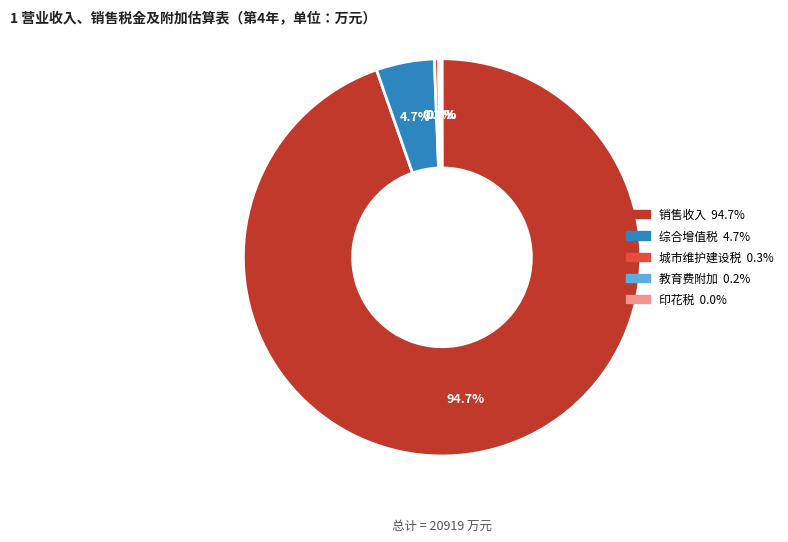

How much of the chart is everything except 综合增值税?

95.3%